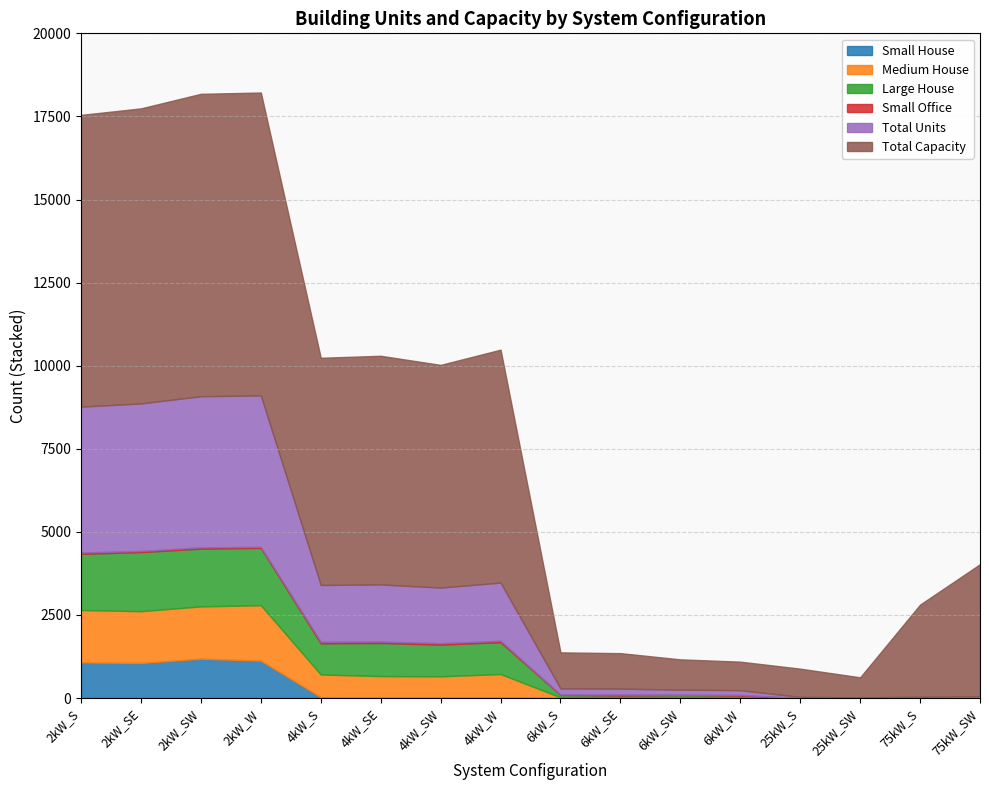

Rank the categories by Total Capacity value from lowest to highest.

25kW_SW, 25kW_S, 6kW_W, 6kW_SW, 6kW_SE, 6kW_S, 75kW_S, 75kW_SW, 4kW_SW, 4kW_S, 4kW_SE, 4kW_W, 2kW_S, 2kW_SE, 2kW_SW, 2kW_W